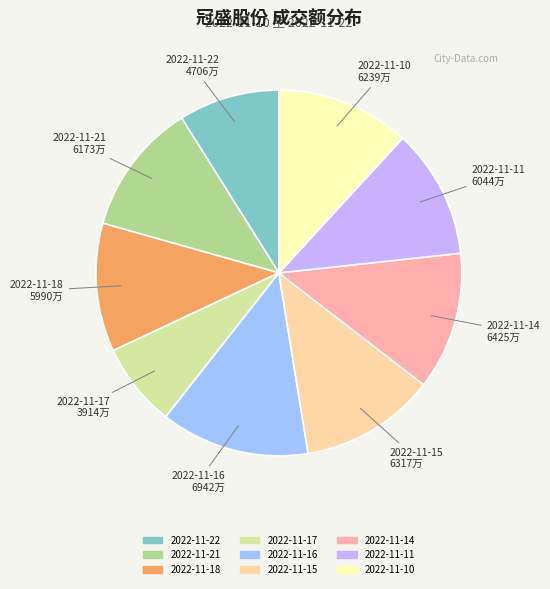

Combined, do 2022-11-11 and 2022-11-15 account for over 50%?

No